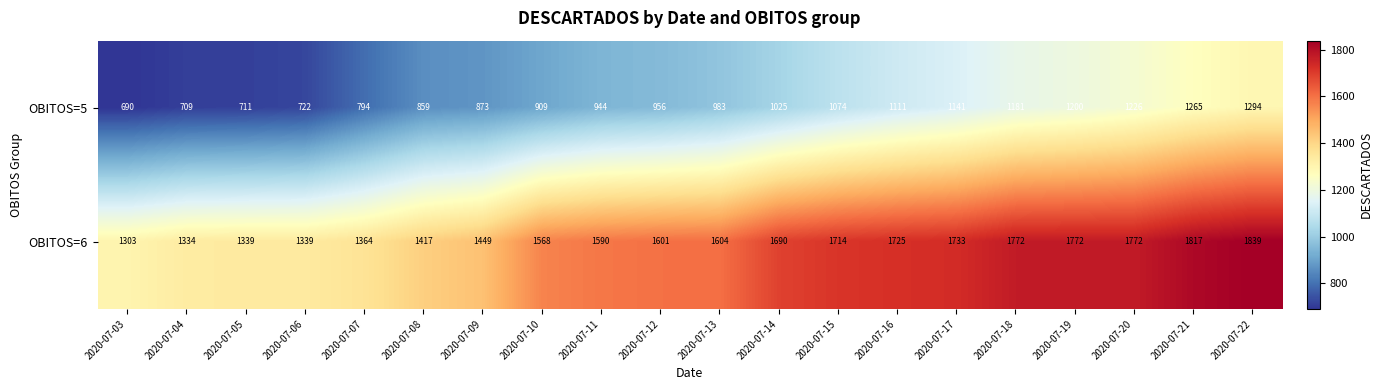

Which series has the largest range (max minus min)?

OBITOS=5